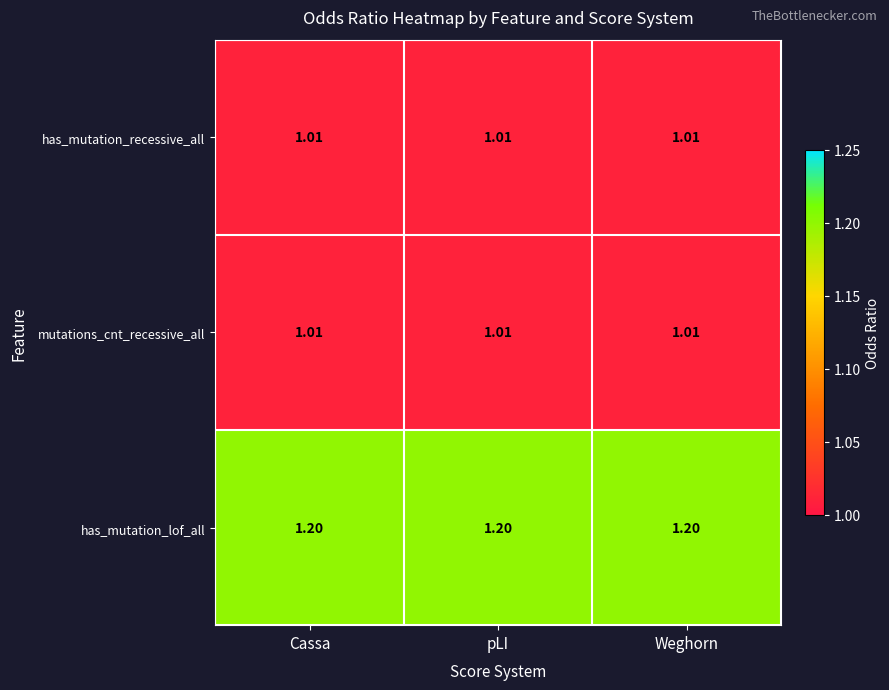

Which series has the largest total across all categories?

has_mutation_lof_all